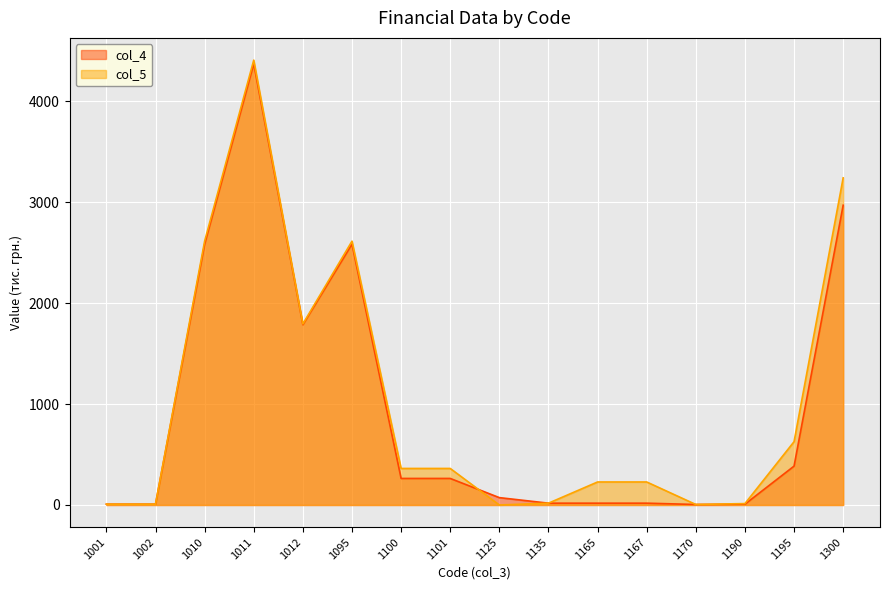

At which category does col_4_line reach its first local valley?

1012